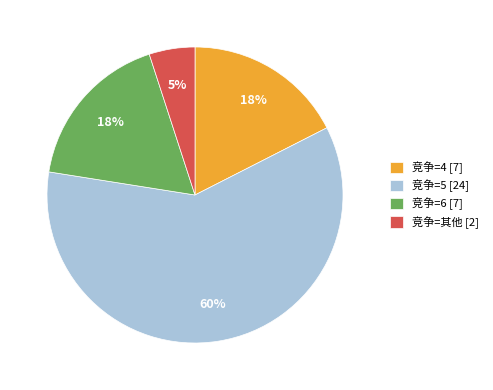

To the nearest percent, what is the average slice percentage?

25%